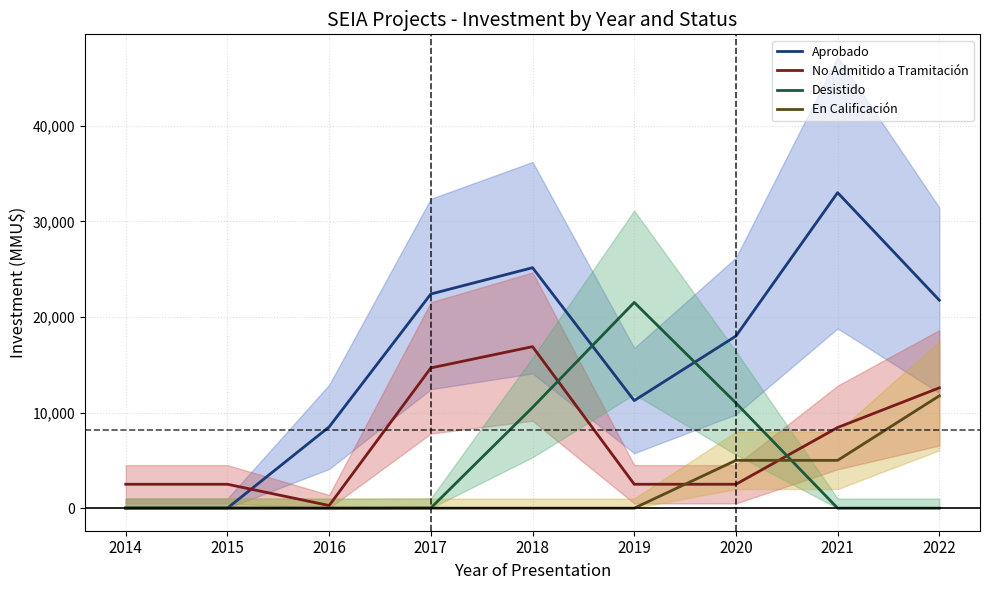

How many lines are shown in the chart?

4